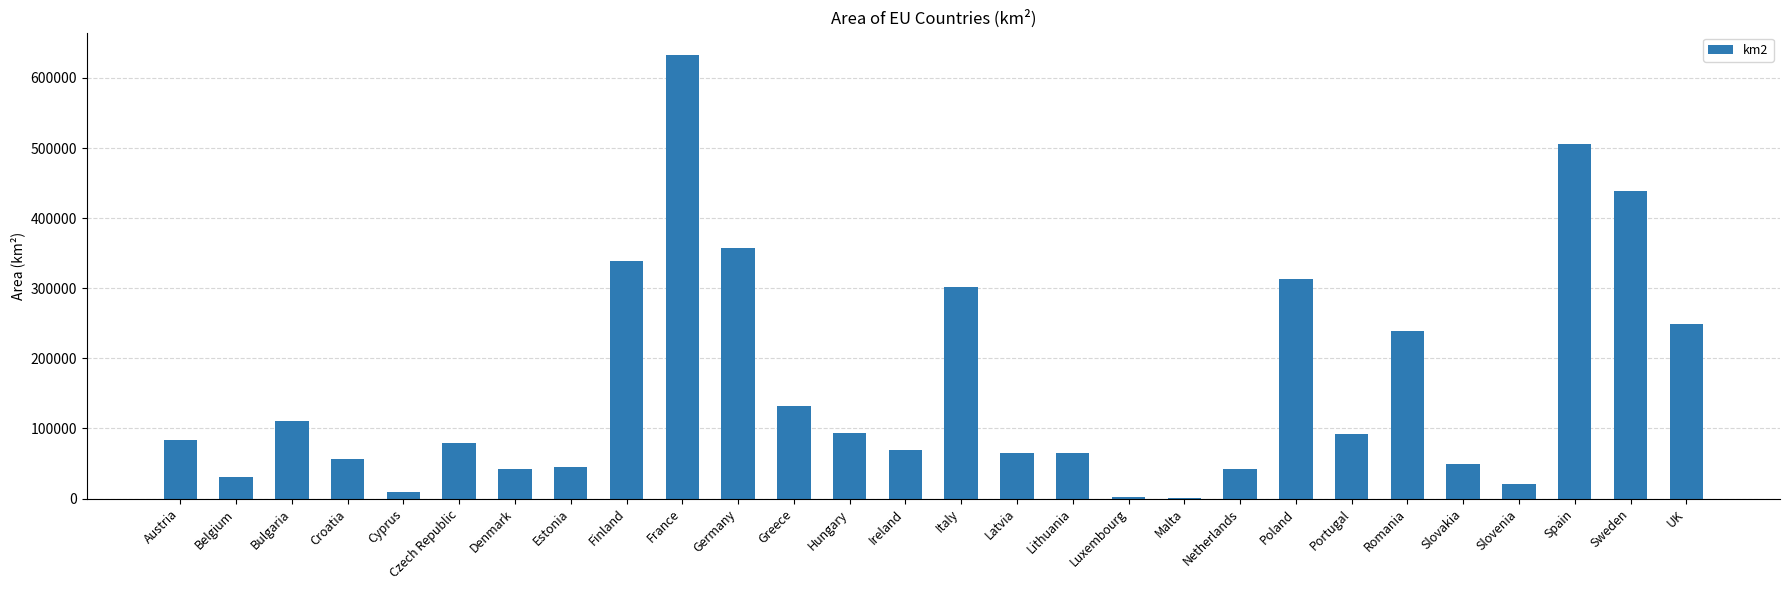

How many data points does each series have?

28